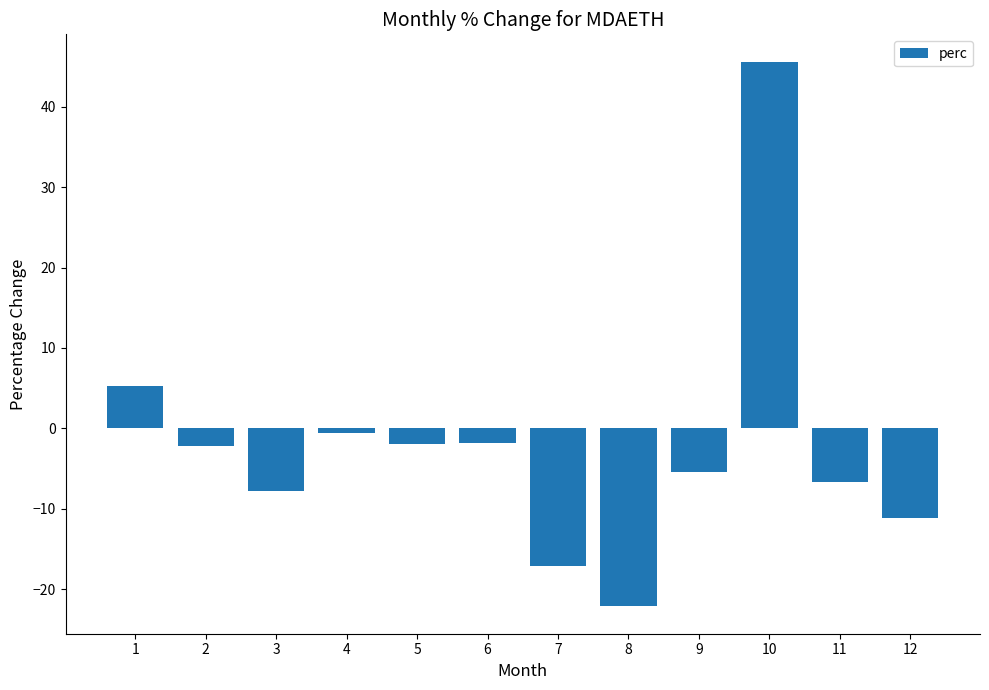

What is the value of the 7th bar from the left?

-17.1